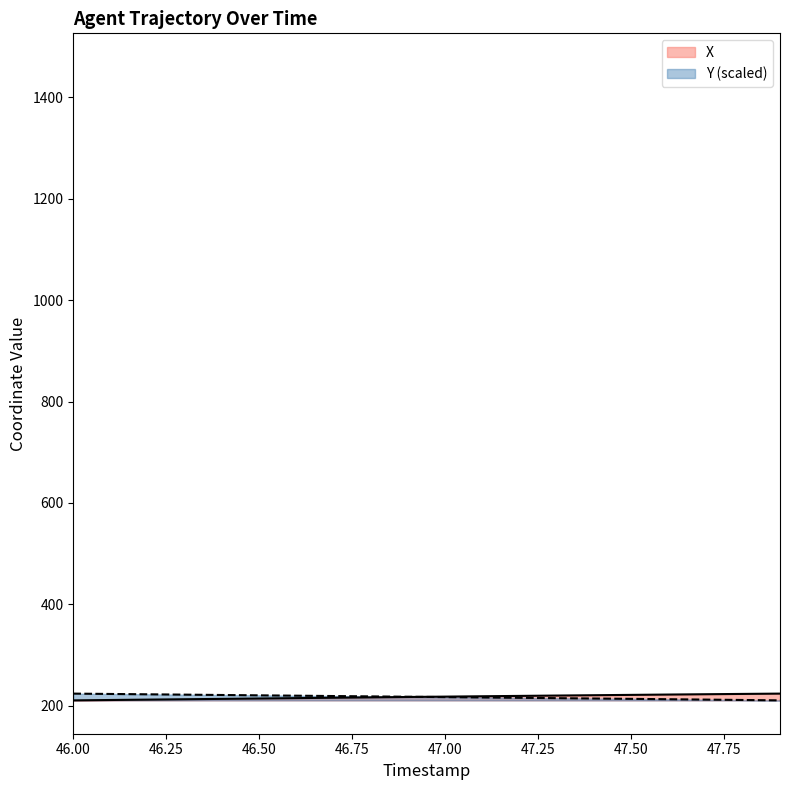

Count the number of categories in the chart.

20